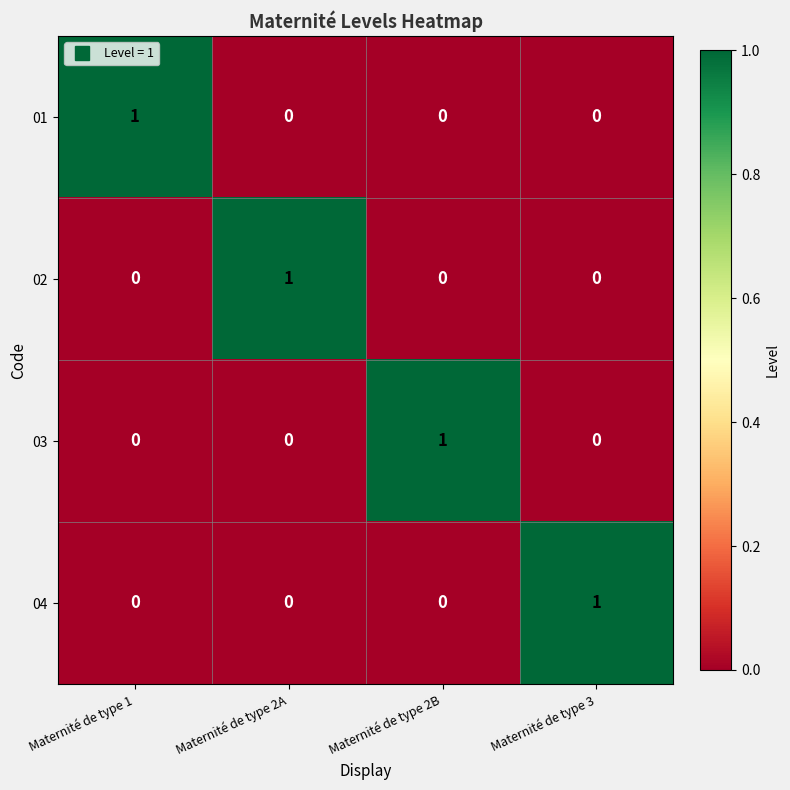

Count the 01 values in the range 0 to 1.

4